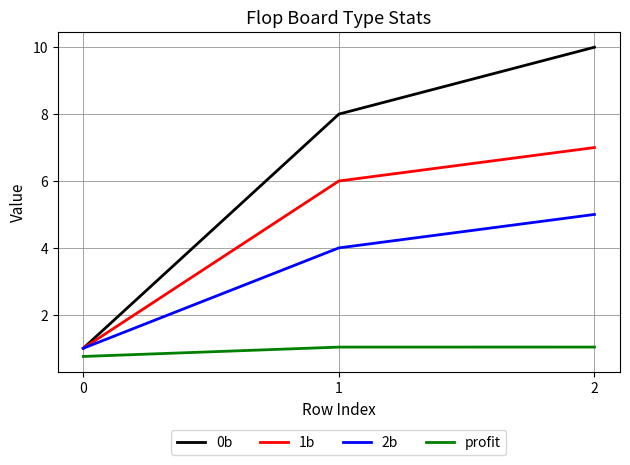

The 0b series shows 0.3 at 0. True or false?

False